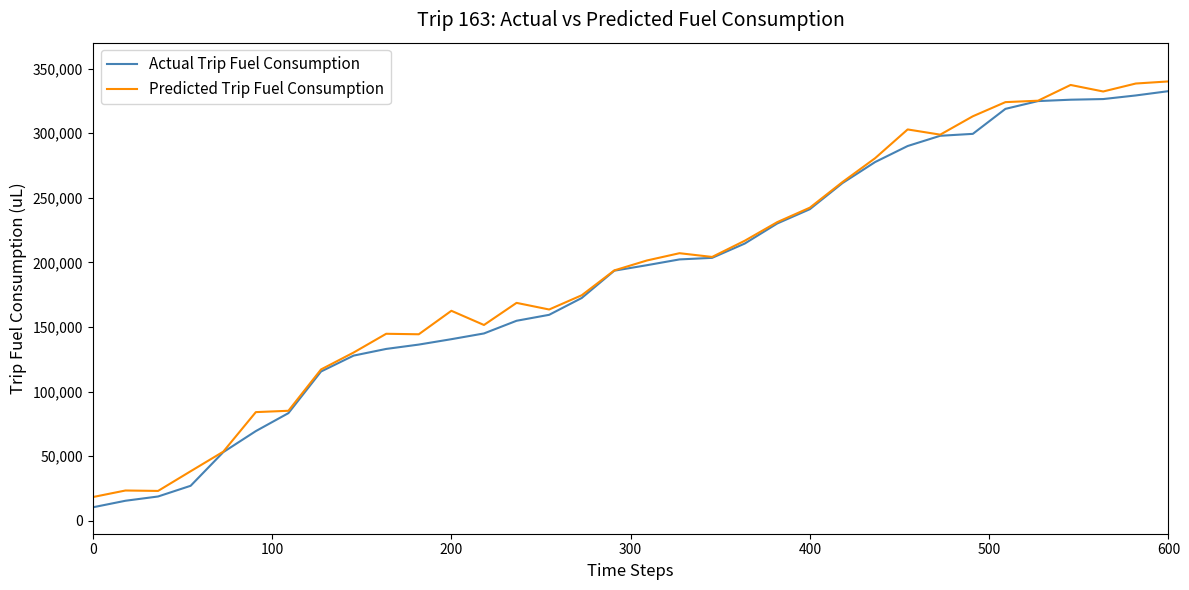

What is the highest value of the Actual Trip Fuel Consumption series?

332466.8